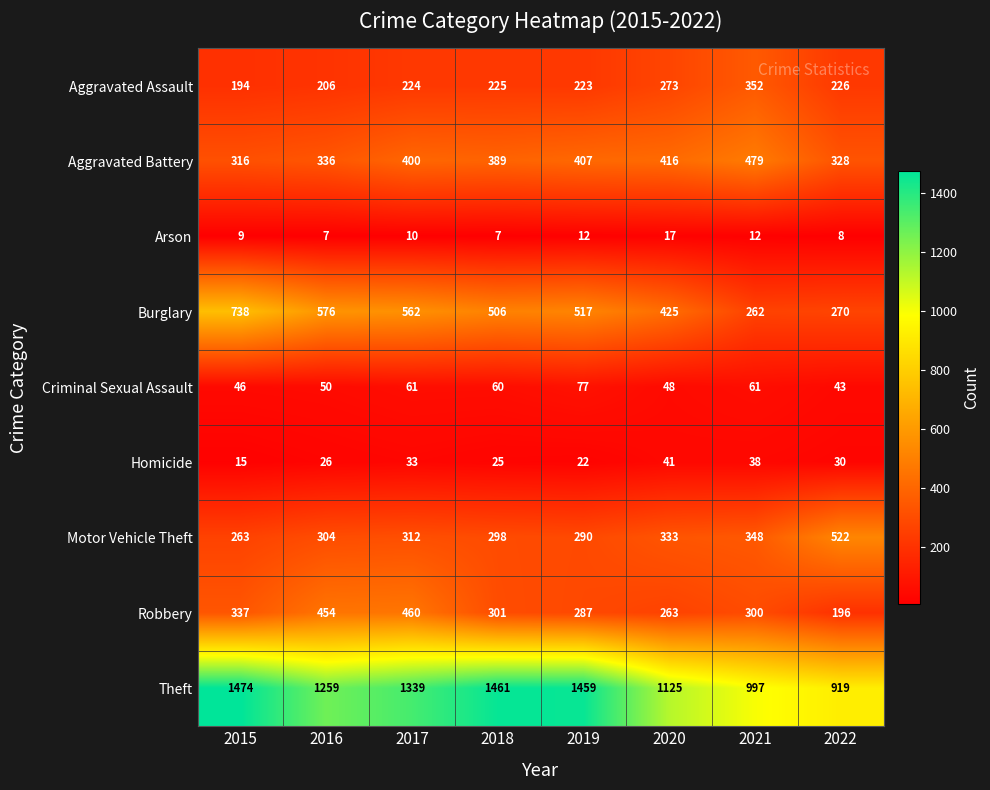

What is the total value across all series at 2020?

2941